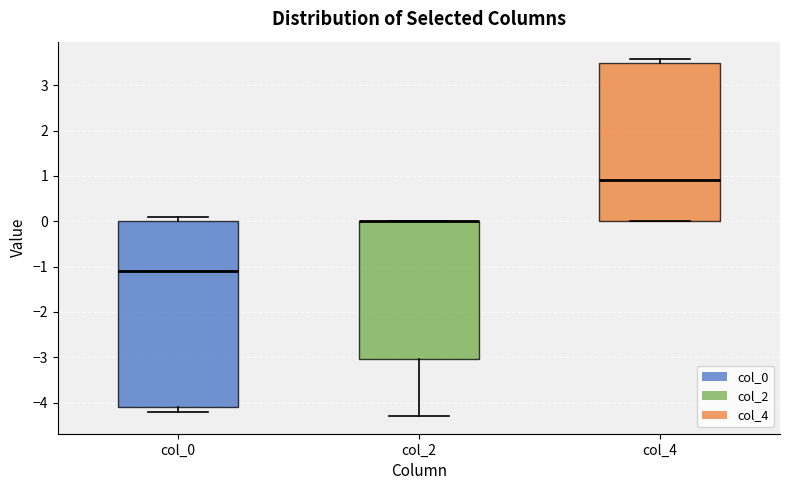

Reading left to right, read every box against the y-axis: the position of its median line, the range the box covers, and the ends of its whiskers. The values are not printed on the chart, so give them approximately, as read against the axis.

col_0: median -1.1, box -4.1 to 0.0, whiskers -4.2 to 0.1
col_2: median 0.0 (drawn on the box's upper edge), box -3.0 to 0.0, whiskers -4.3 to 0.0
col_4: median 0.9, box 0.0 to 3.5, whiskers 0.0 to 3.6